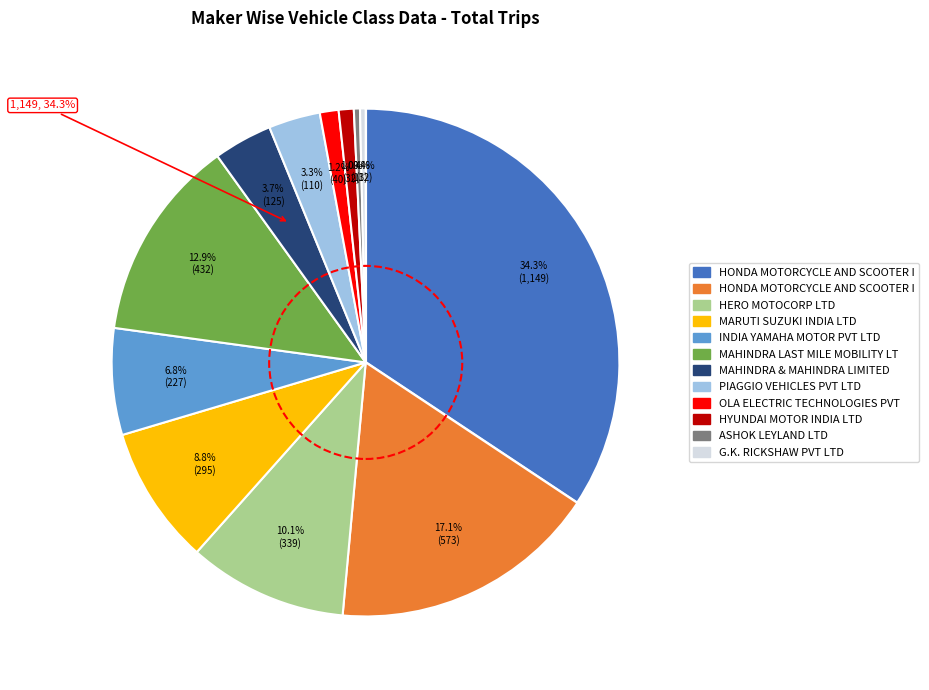

Rank the categories by value from lowest to highest.

G.K. RICKSHAW PVT LTD, ASHOK LEYLAND LTD, HYUNDAI MOTOR INDIA LTD, OLA ELECTRIC TECHNOLOGIES PVT LTD, PIAGGIO VEHICLES PVT LTD, MAHINDRA & MAHINDRA LIMITED, INDIA YAMAHA MOTOR PVT LTD, MARUTI SUZUKI INDIA LTD, HERO MOTOCORP LTD, MAHINDRA LAST MILE MOBILITY LTD, HONDA MOTORCYCLE AND SCOOTER INDIA (P), HONDA MOTORCYCLE AND SCOOTER INDIA